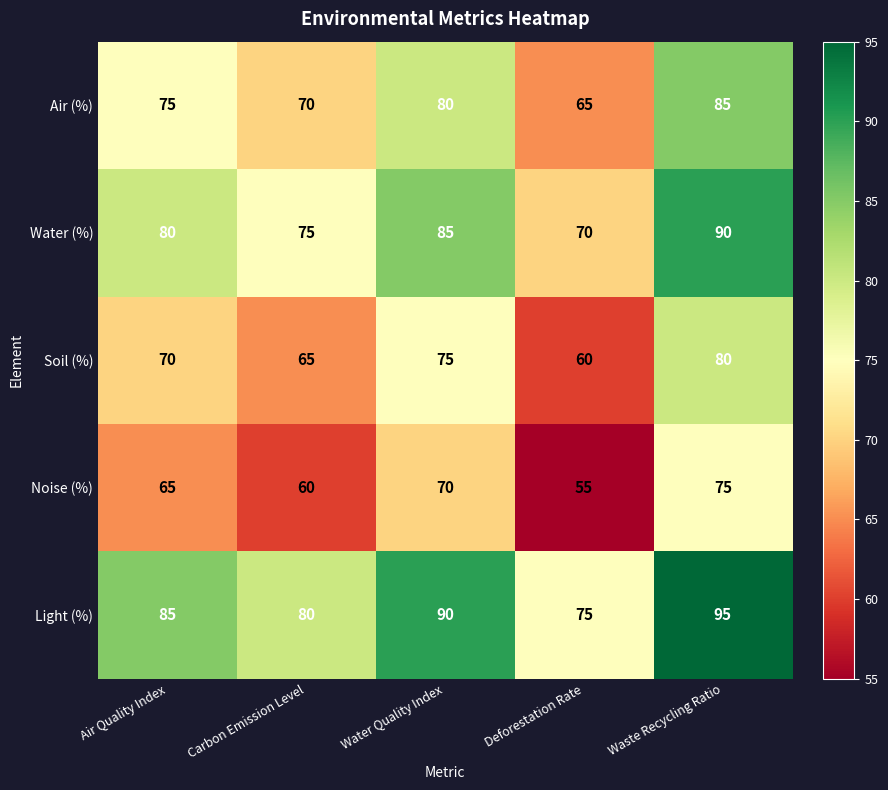

At how many categories does at least one series exceed 56?

5